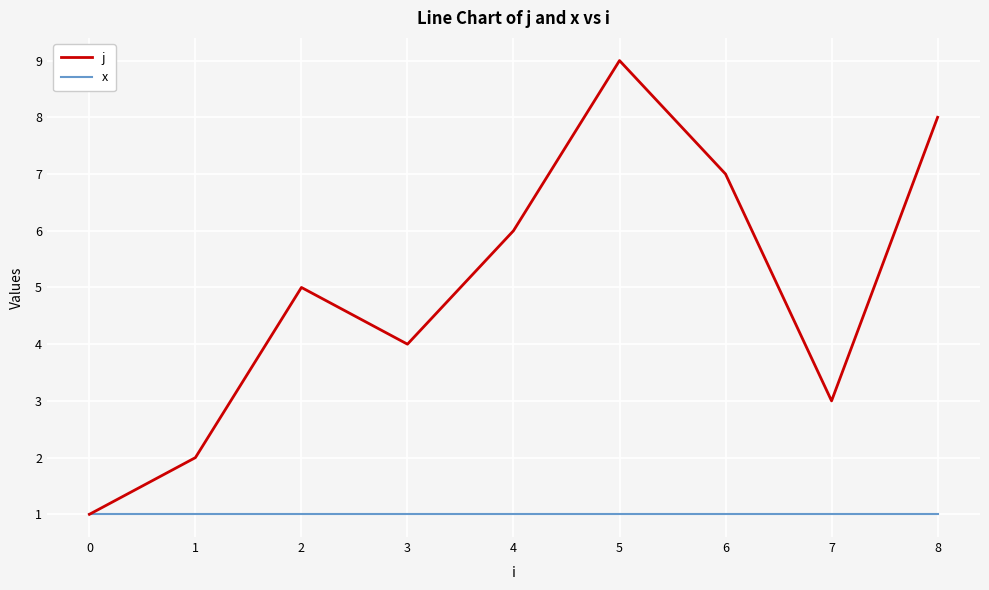

Which series has the widest spread of values?

j